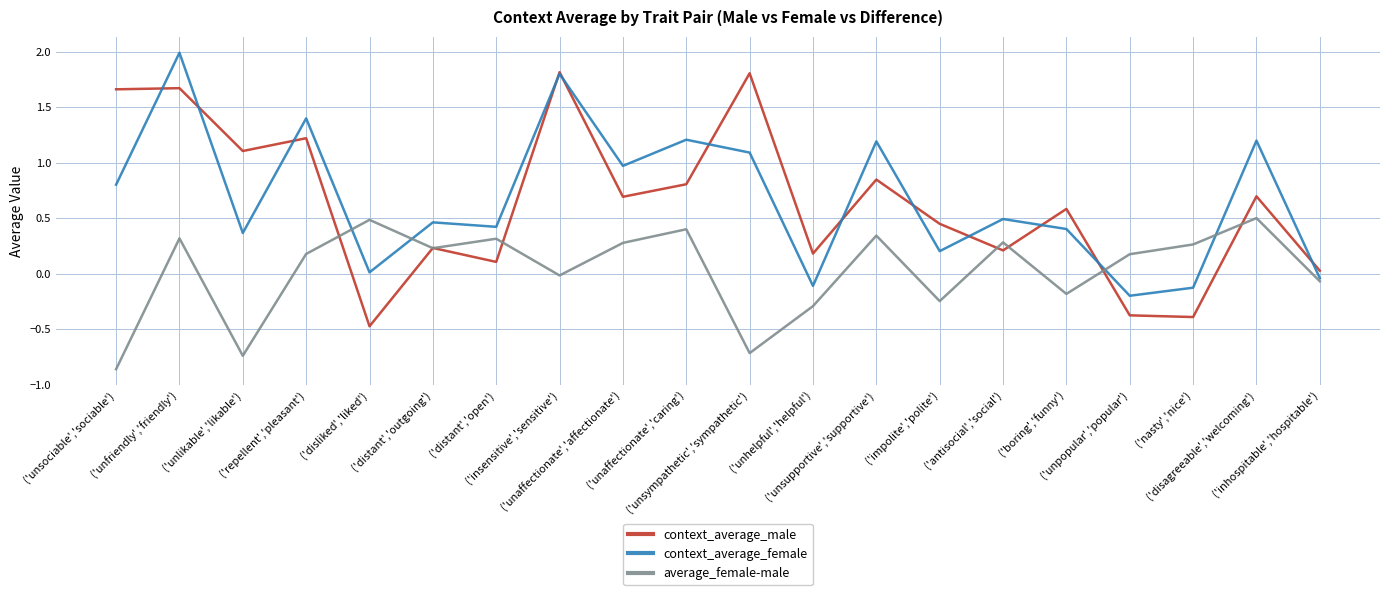

The average_female-male series shows 0.2 at ('distant','outgoing'). True or false?

True